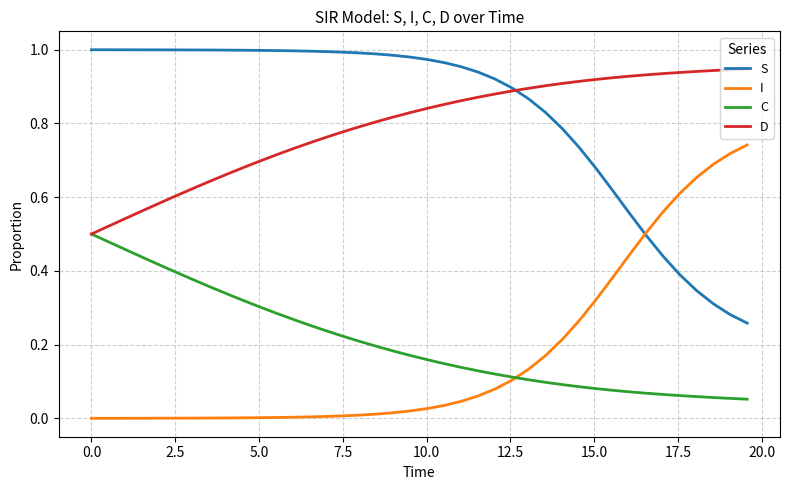

True or false: C and S intersect in this chart.

False